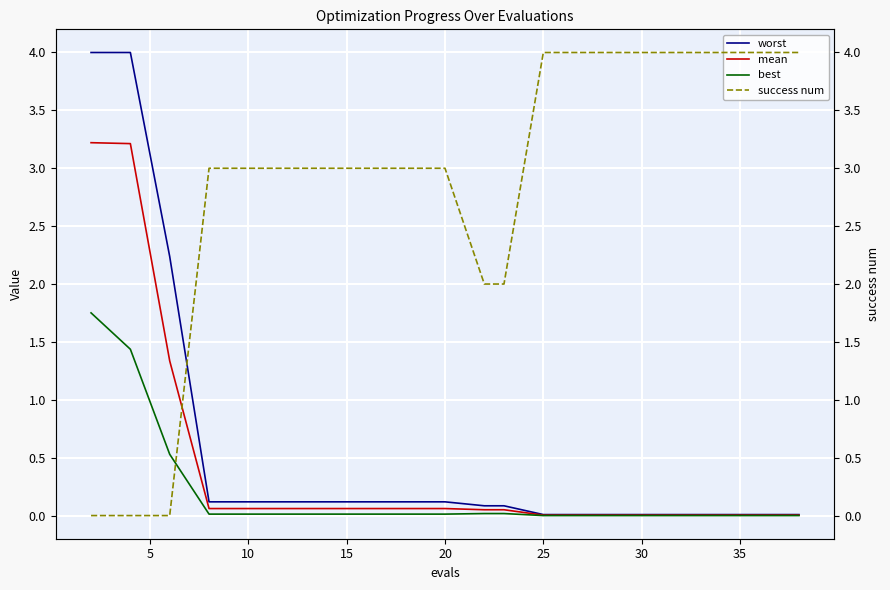

Which series ends up on top after the final intersection of best and success num?

success num